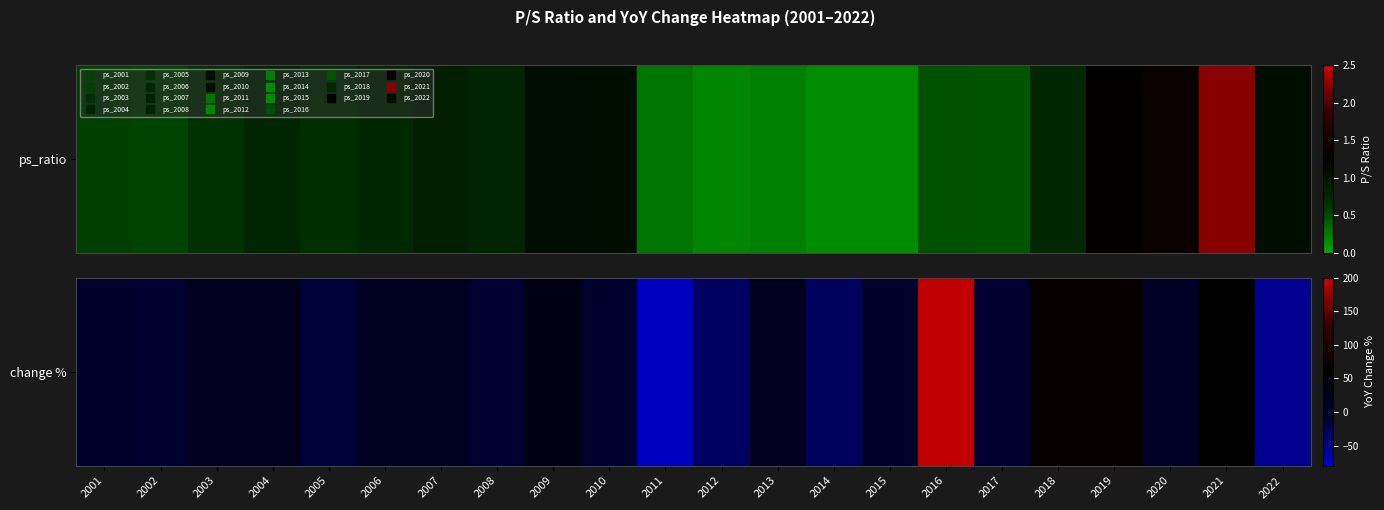

Reading right to left, extract all data points from this chart.

2022=-52.1	2021=61.8	2020=6.9	2019=68.4	2018=69.4	2017=-3.5	2016=193.8	2015=0.1	2014=-29.6	2013=17.4	2012=-30.4	2011=-74.3	2010=-1.5	2009=33.8	2008=-6.1	2007=14.4	2006=11.0	2005=-12.7	2004=20.4	2003=19.7	2002=-4.1	2001=0.0